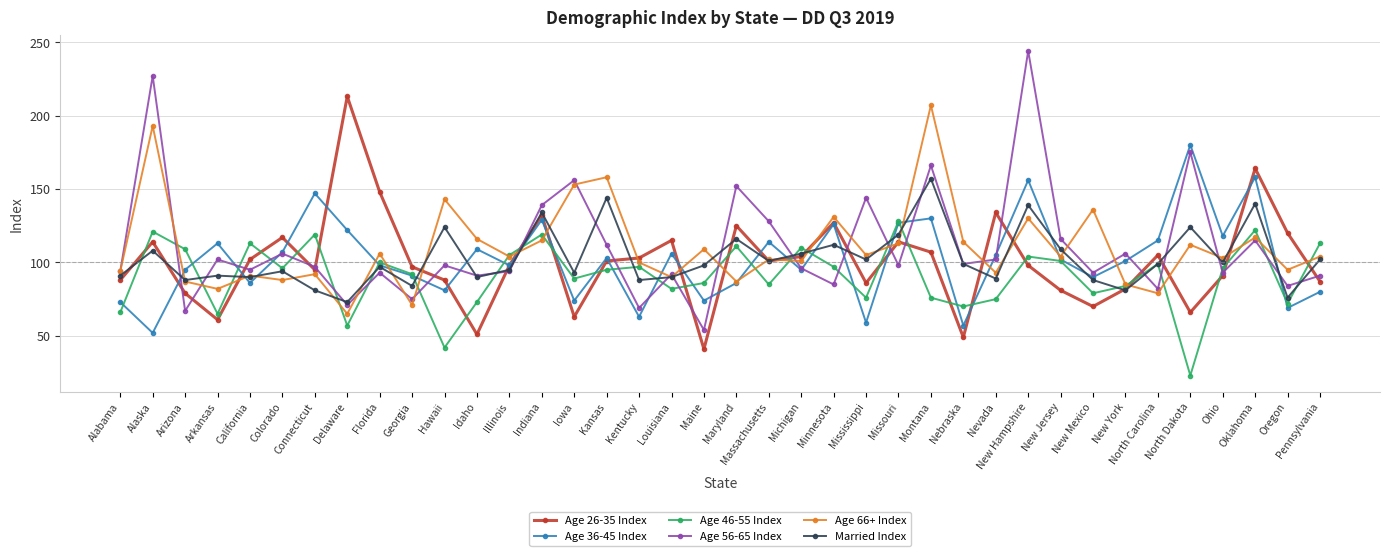

Is the value of Age 26-35 Index at Arkansas greater than the value of Age 66+ Index at New Mexico?

No